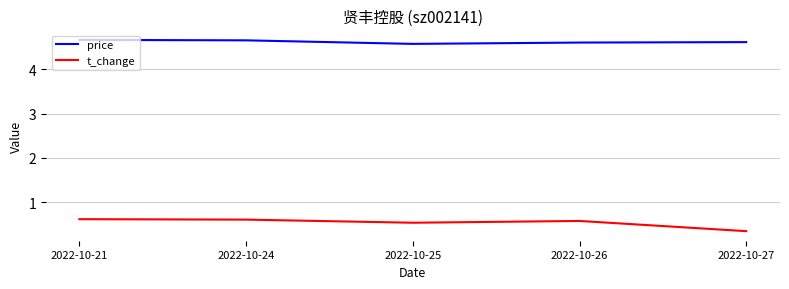

What is the average value of the price series?

4.6